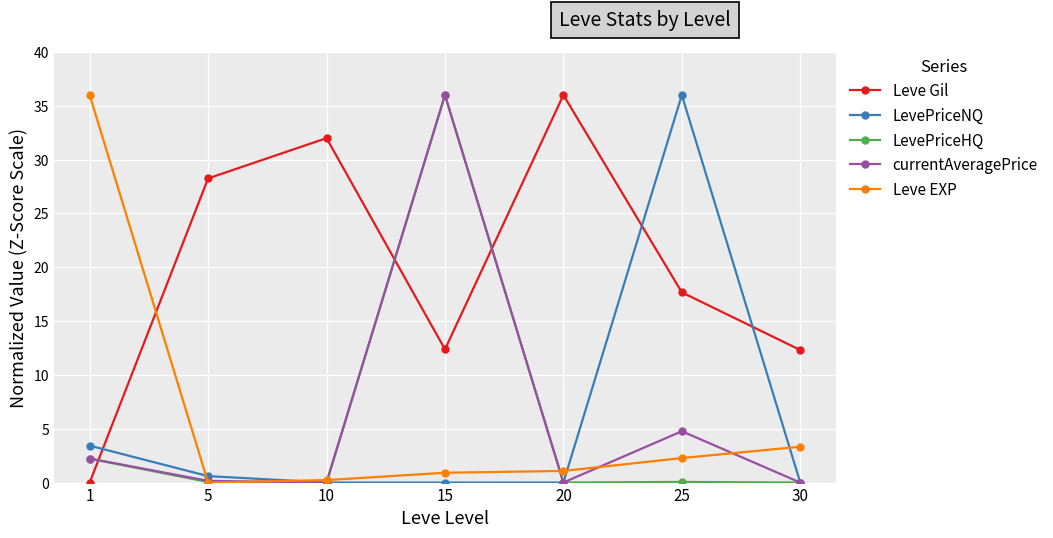

The value of Leve Gil at 5 is 16.6. True or false?

False